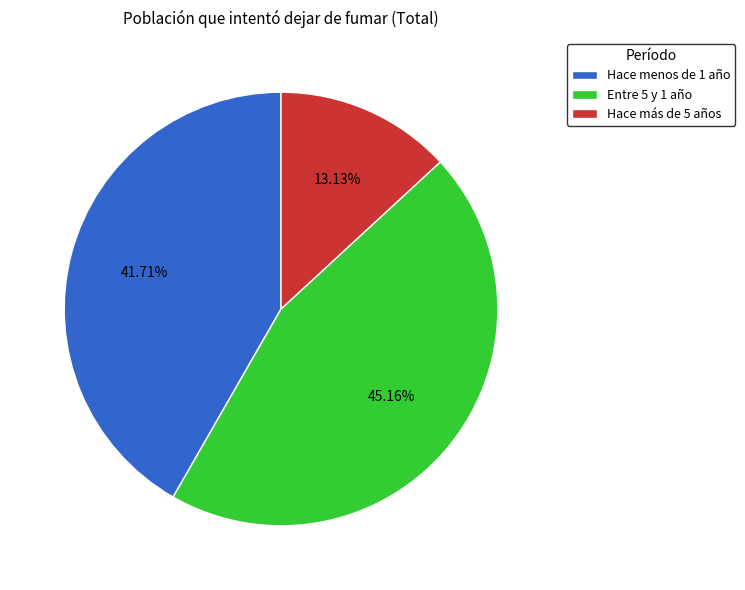

How many slices are in this pie chart?

3